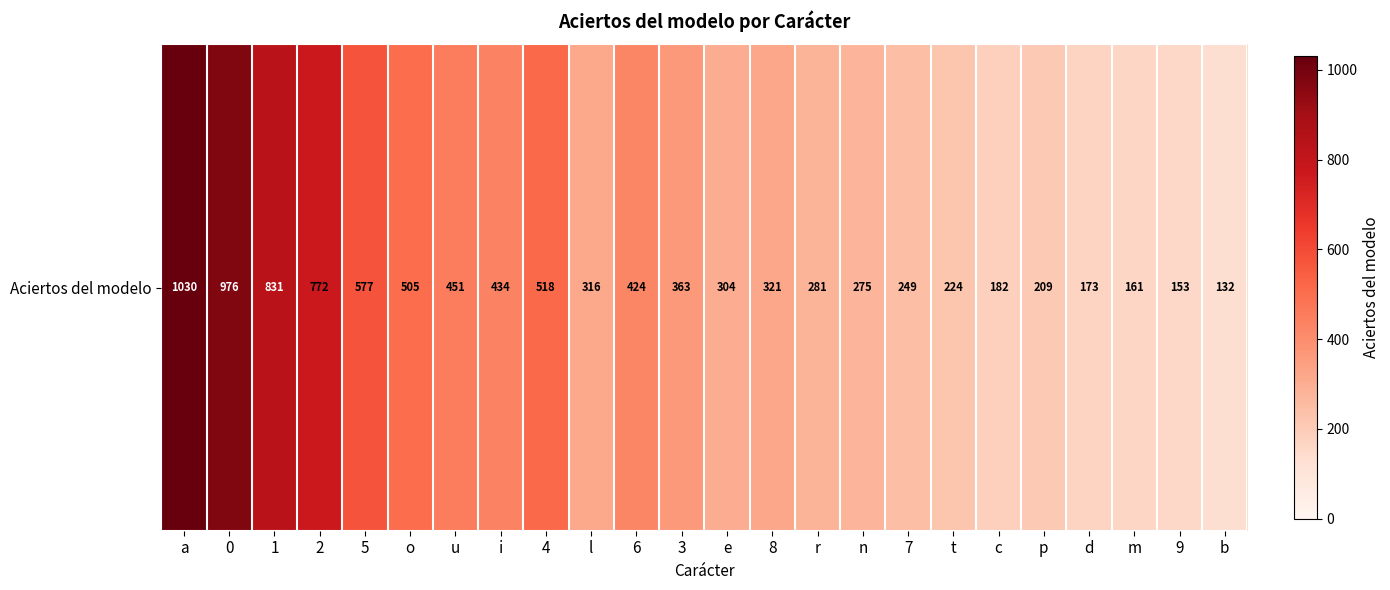

The value at b is 132. True or false?

True